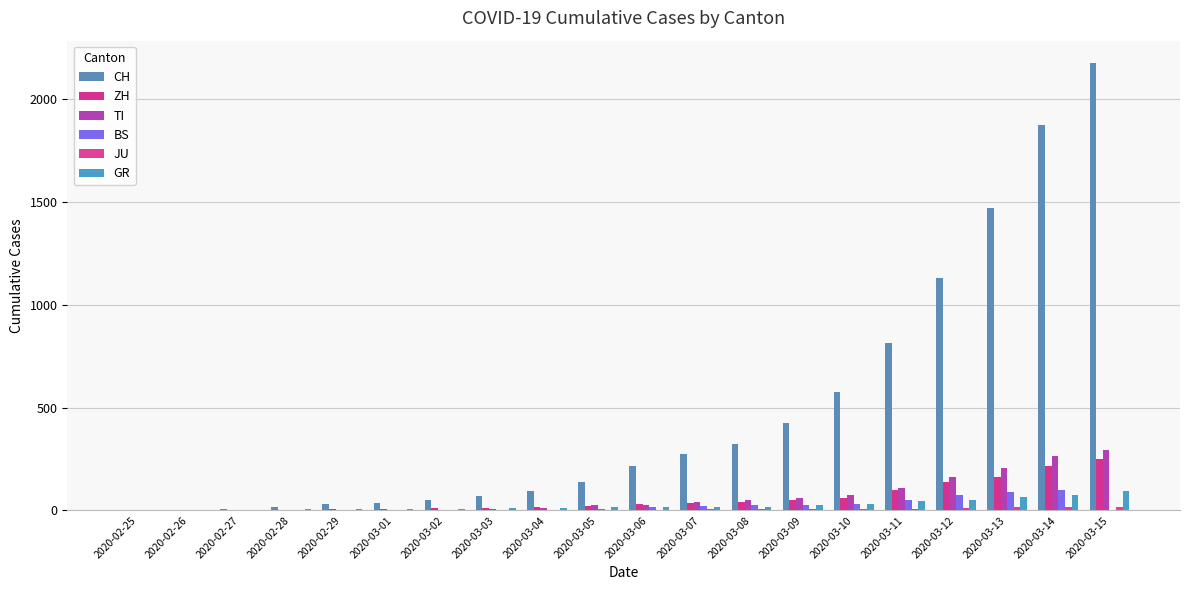

Reading right to left, extract all data points from this chart.

CH: 2176	1877	1470	1129	814	575	424	323	276	214	140	96	69	49	35	29	19	8	4	0
ZH: 250	218	163	140	101	62	49	40	34	29	23	15	13	10	7	6	2	2	0	0
TI: 293	265	206	163	108	75	61	49	41	28	25	13	8	4	2	2	1	1	0	0
BS: 0	100	92	73	49	33	28	24	21	15	8	3	3	1	1	1	1	1	0	0
JU: 19	18	17	12	7	7	7	5	5	4	4	2	2	1	1	1	1	1	0	0
GR: 93	73	65	53	44	32	28	19	18	16	15	13	10	9	6	6	6	2	2	0